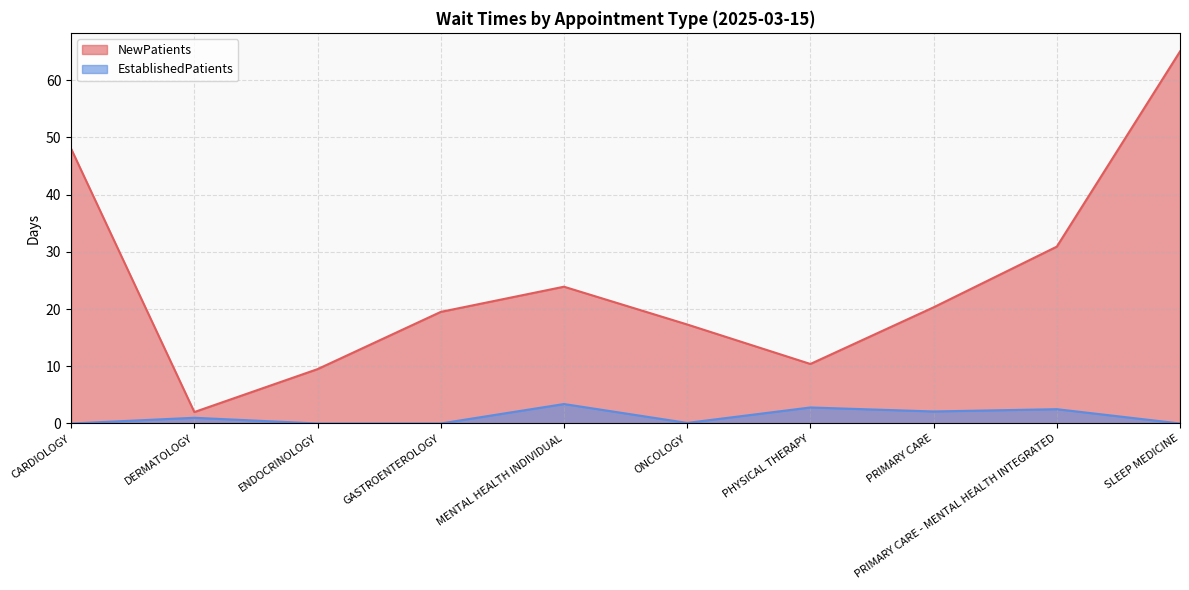

Does the chart have visible grid lines?

Yes